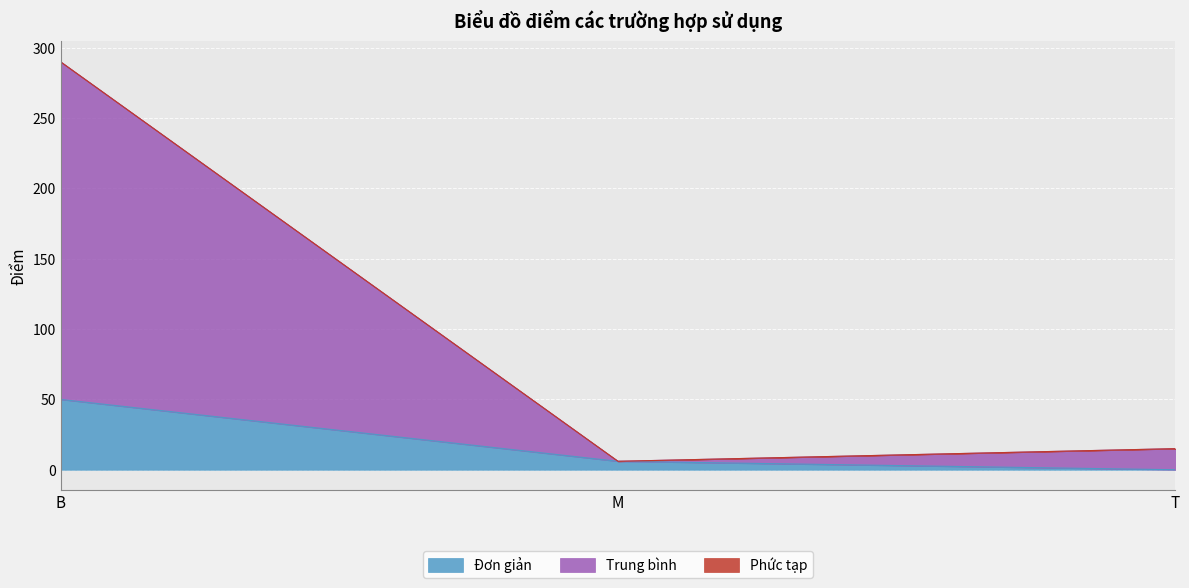

What is the maximum value for Đơn giản?

50